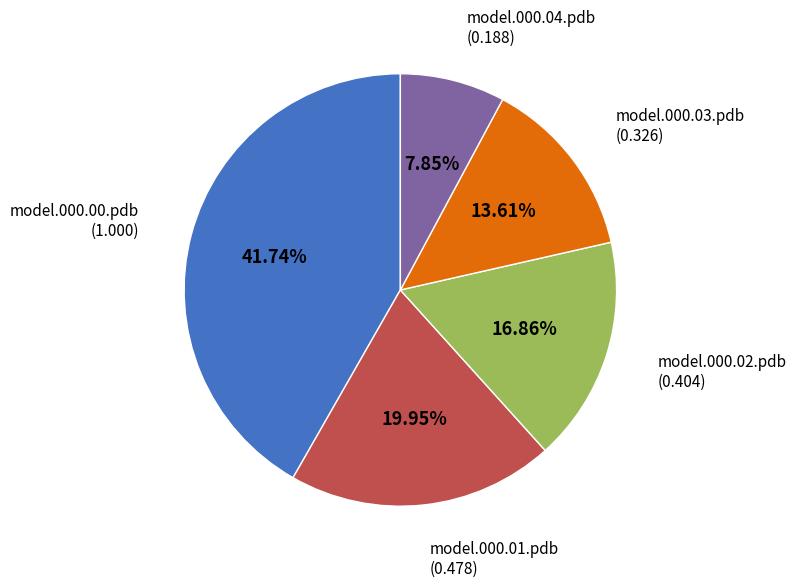

Is there a majority slice in this chart?

No